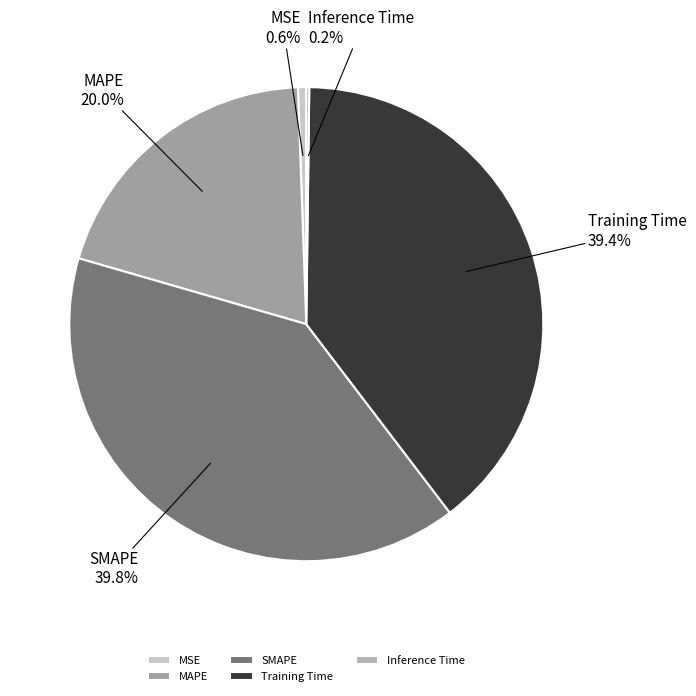

Do MSE and MAPE together represent more than half of the pie?

No